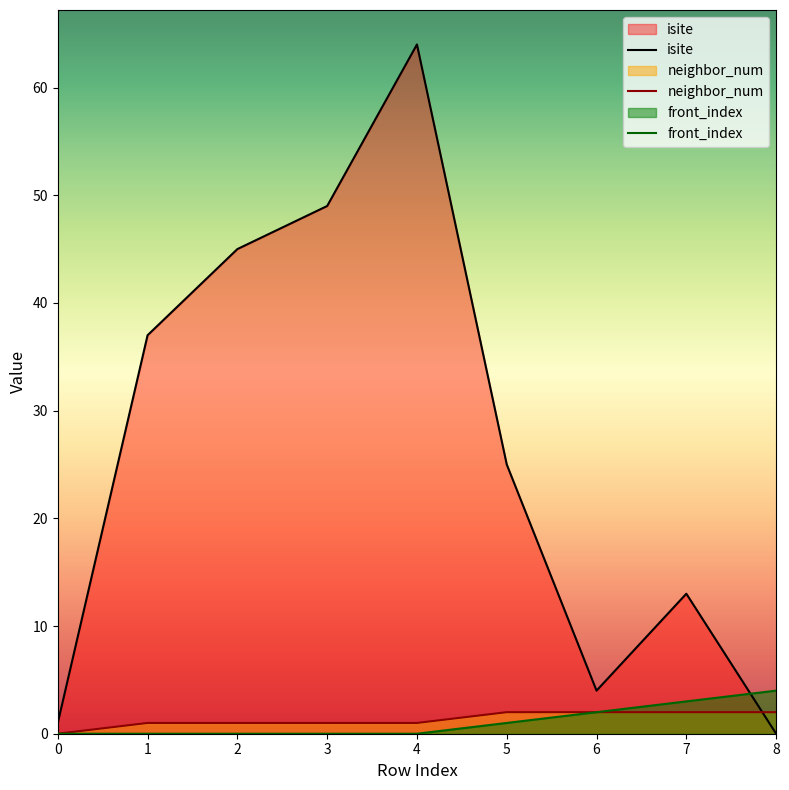

What is the difference between the second highest and minimum values in the isite series?

49